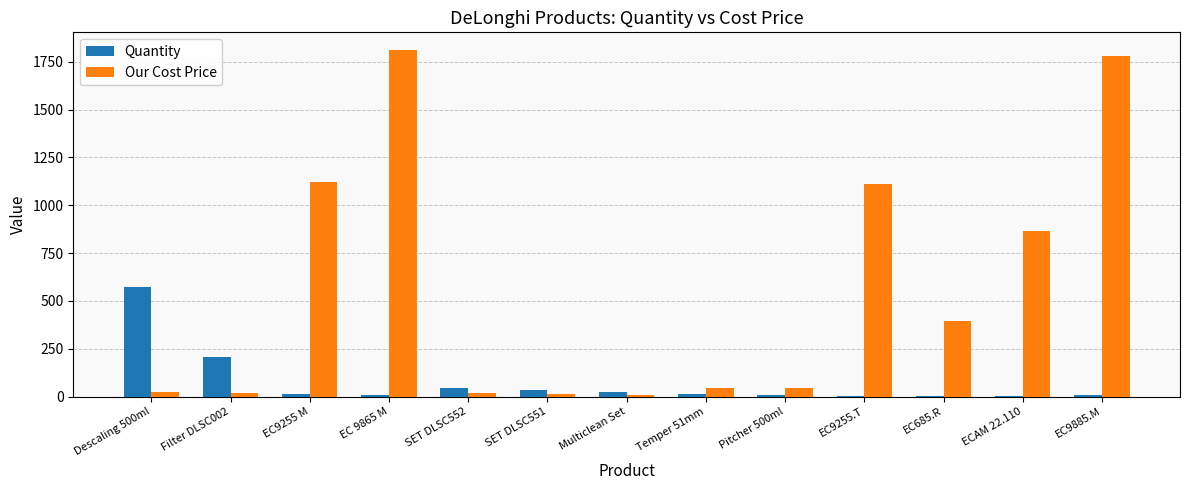

Where is Our Cost Price nearest to the value 910?

ECAM 22.110